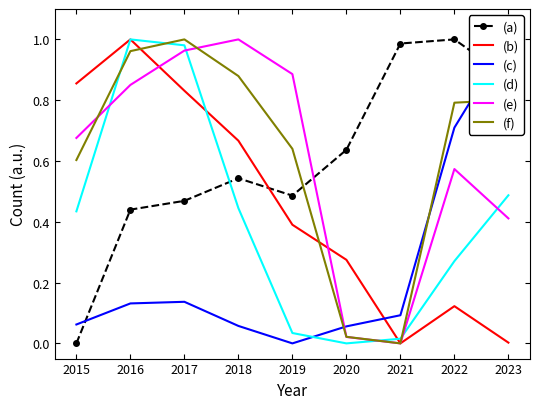

Does the chart have visible grid lines?

No